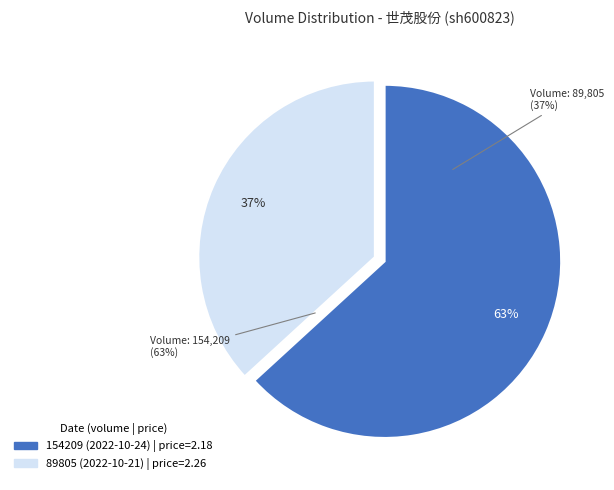

How many slices are in this pie chart?

2